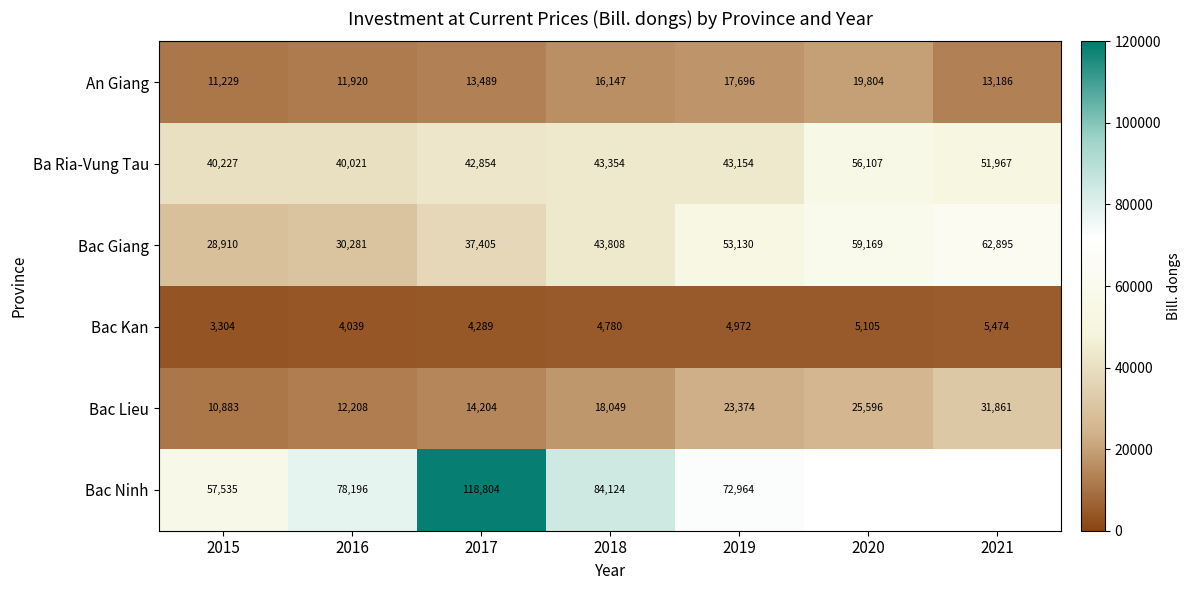

At 2015, list the series in order from largest to smallest.

Bac Ninh, Ba Ria-Vung Tau, Bac Giang, An Giang, Bac Lieu, Bac Kan